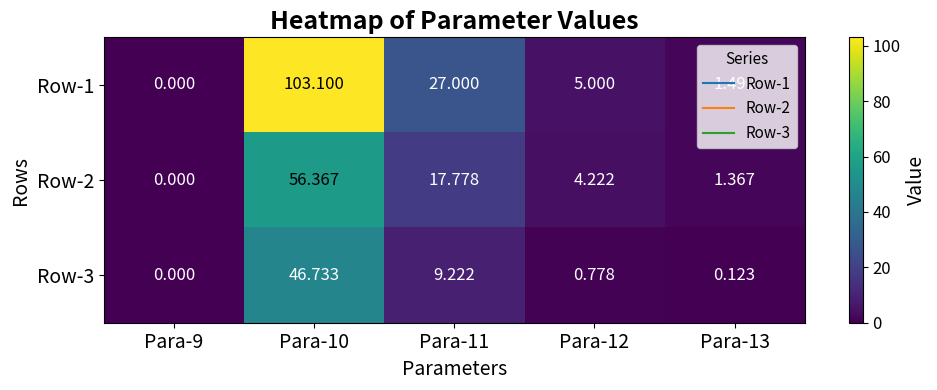

Is the value of Row-2 at Para-13 greater than the value of Row-1 at Para-13?

No